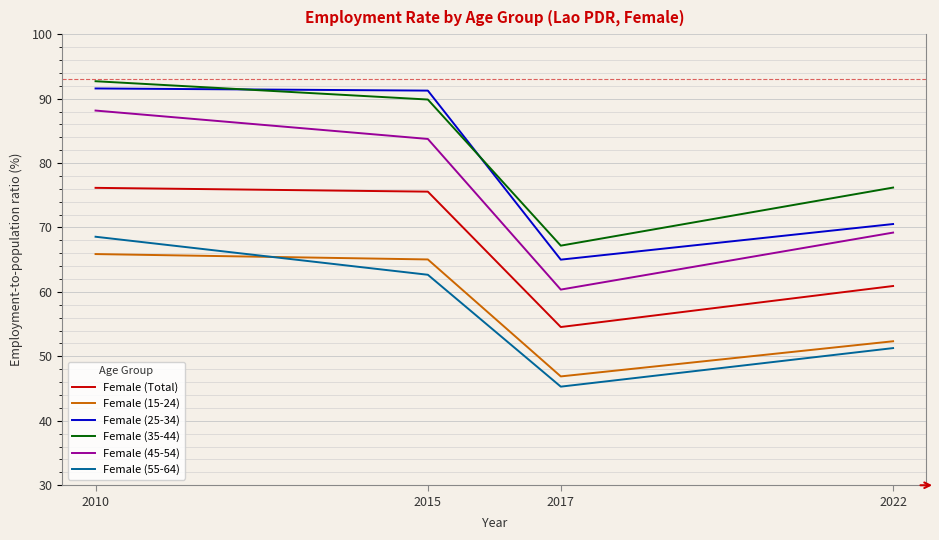

Reading left to right, extract all data points from this chart.

Female (Total): 76.2	75.6	54.6	60.9
Female (15-24): 65.9	65.0	46.9	52.3
Female (25-34): 91.6	91.2	65.0	70.5
Female (35-44): 92.7	89.9	67.2	76.2
Female (45-54): 88.1	83.7	60.4	69.2
Female (55-64): 68.6	62.7	45.3	51.3